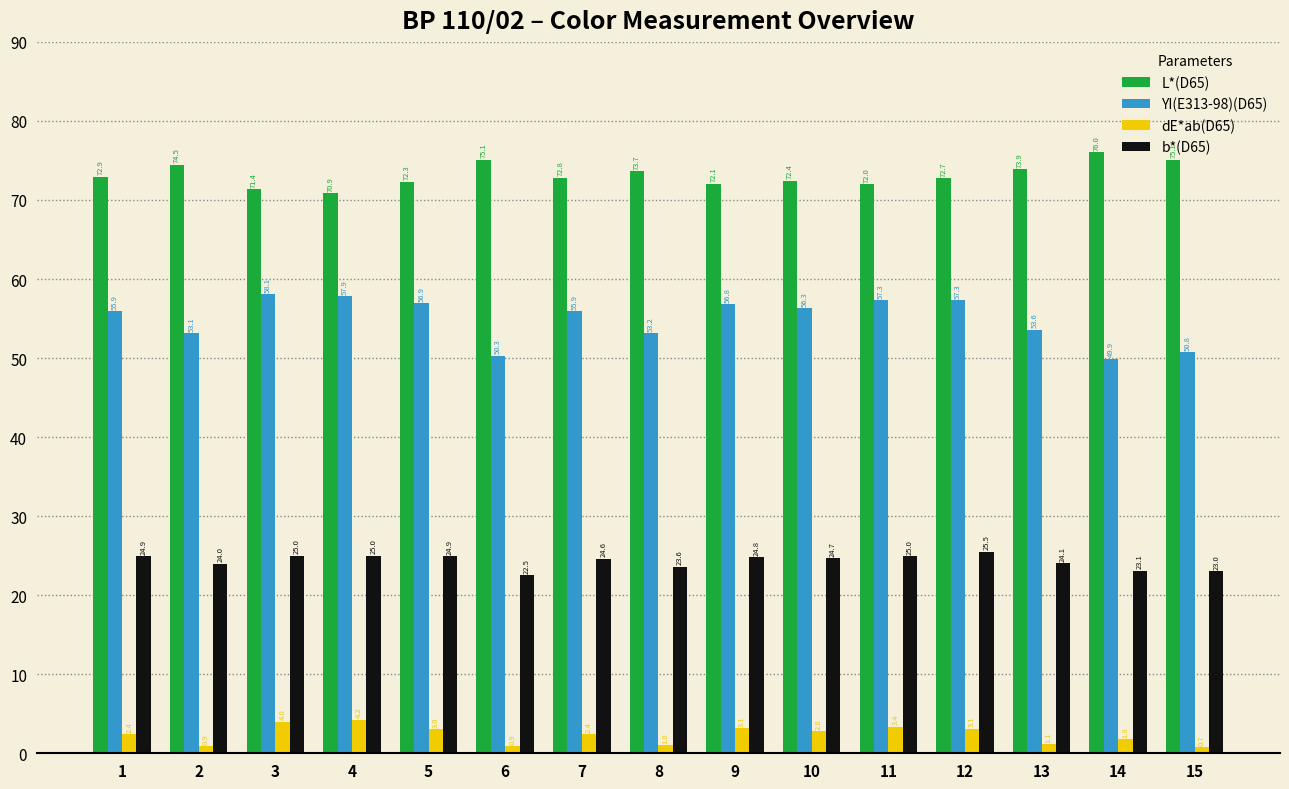

What is the minimum value shown in the chart?

0.7